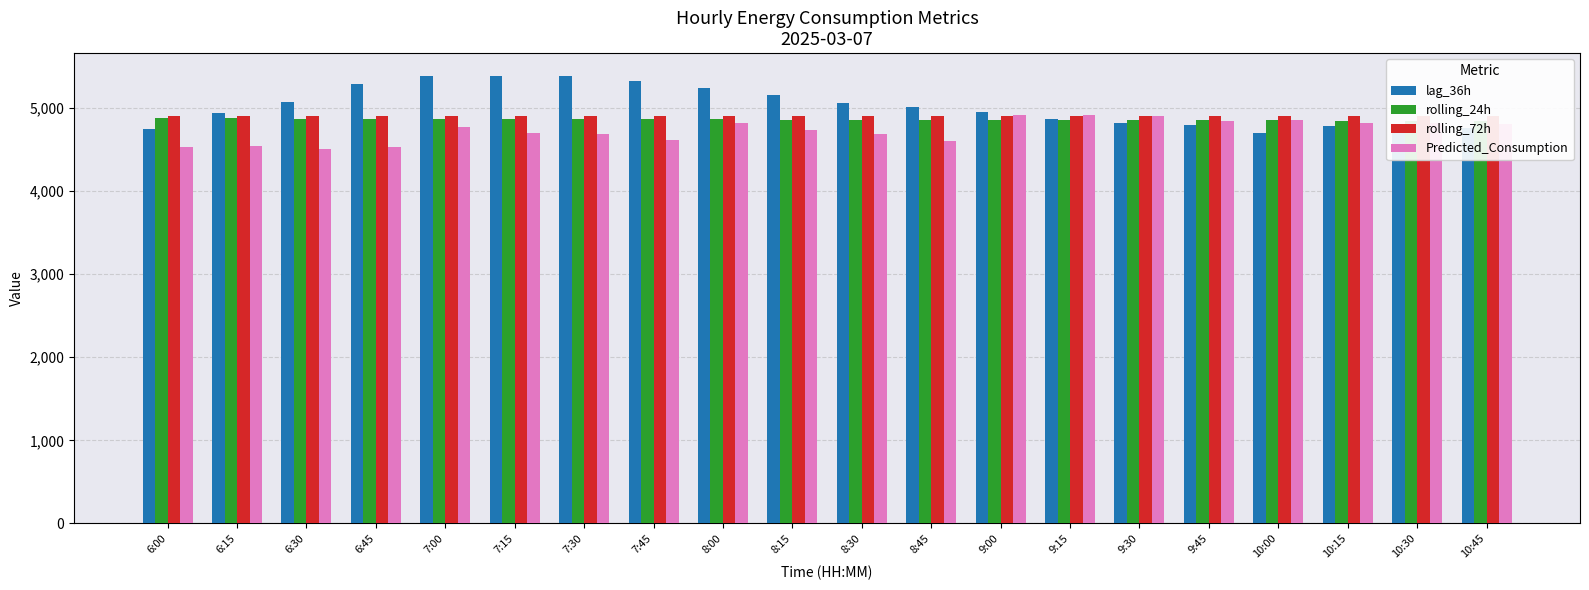

The value of lag_36h at 9:00 is 4949.0. True or false?

True